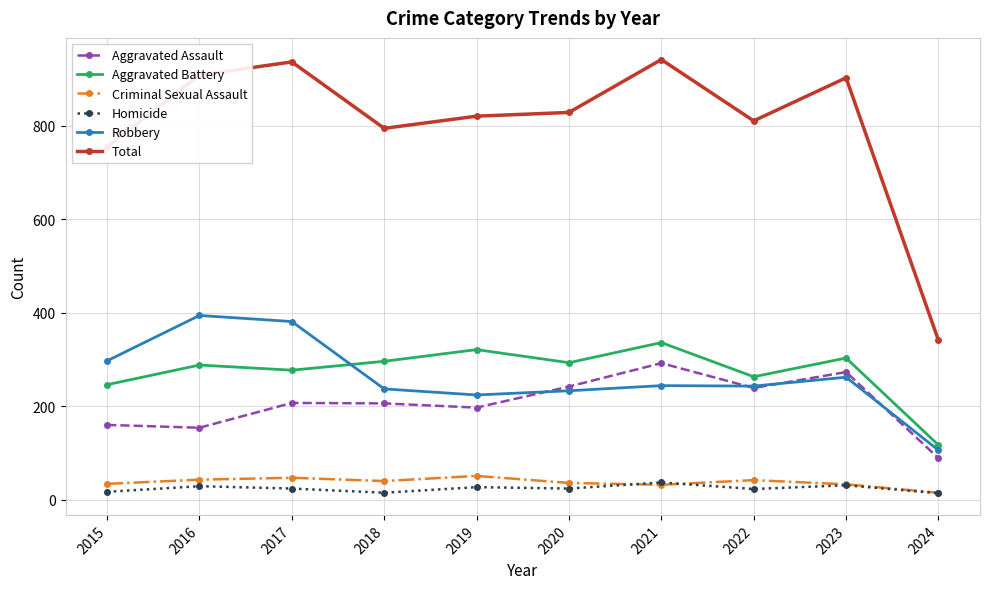

At which label is Aggravated Assault closest to 190?

2019